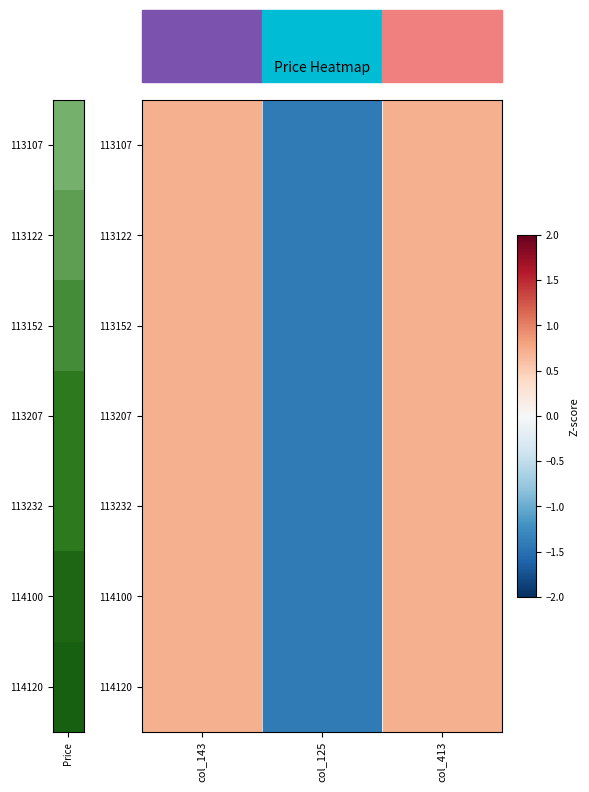

At how many categories does at least one series exceed 0?

2